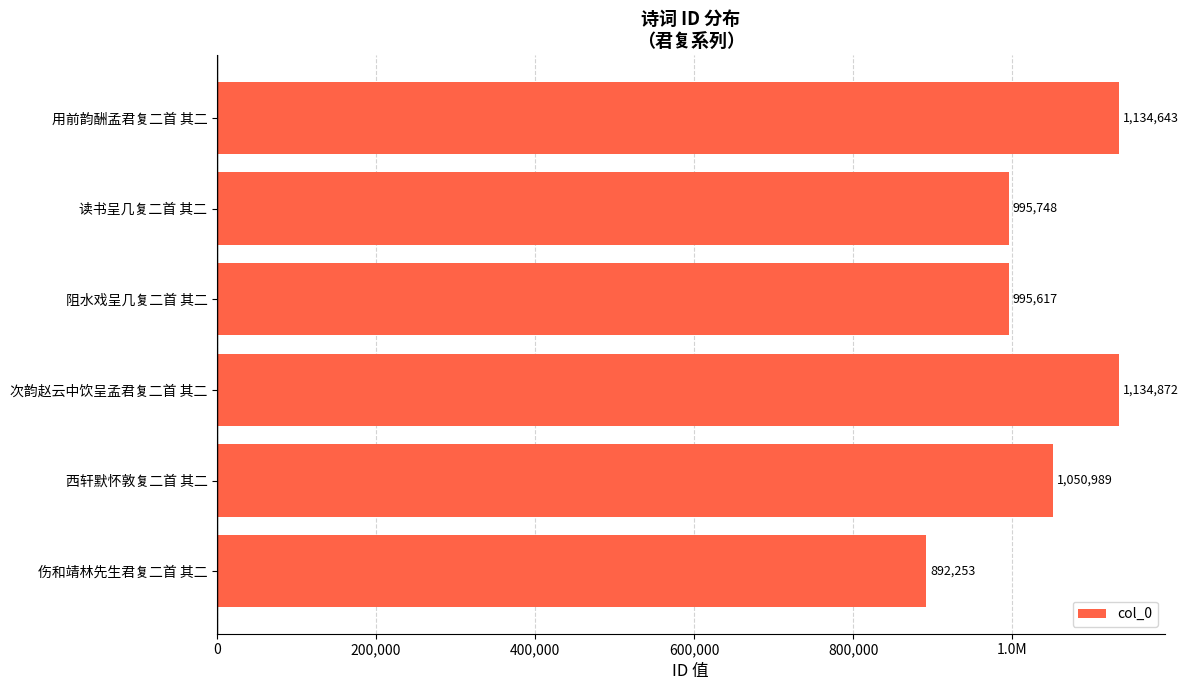

Does the chart contain any negative values?

No